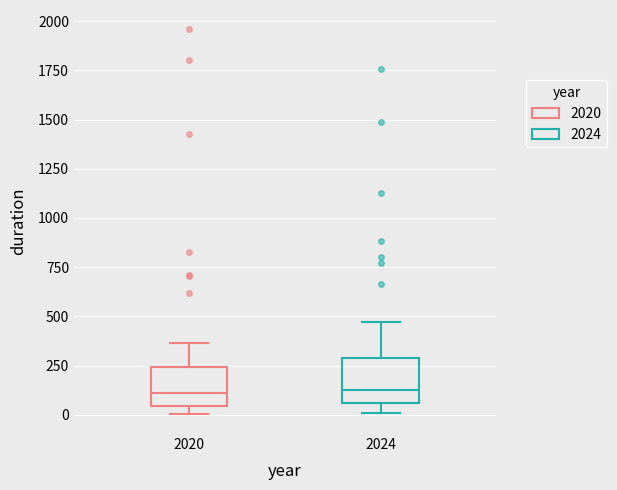

Reading left to right, transcribe this box plot: for each box, give where its median line is, the range the box spans, and where its two whiskers end, as read against the y-axis. The values are not printed on the chart, so give them approximately, as read against the axis.

2020: median 100, box 50 to 250, whiskers 0 to 350
2024: median 150, box 50 to 300, whiskers 0 to 450